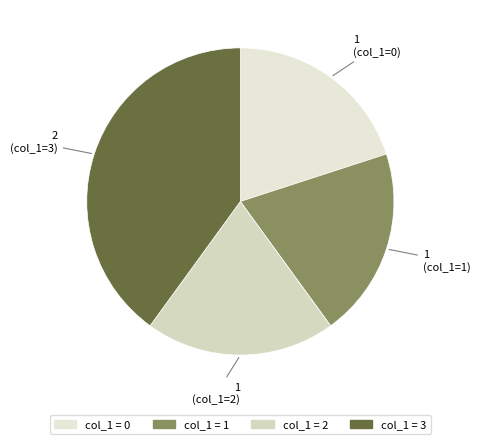

Count the number of slices in the pie.

4